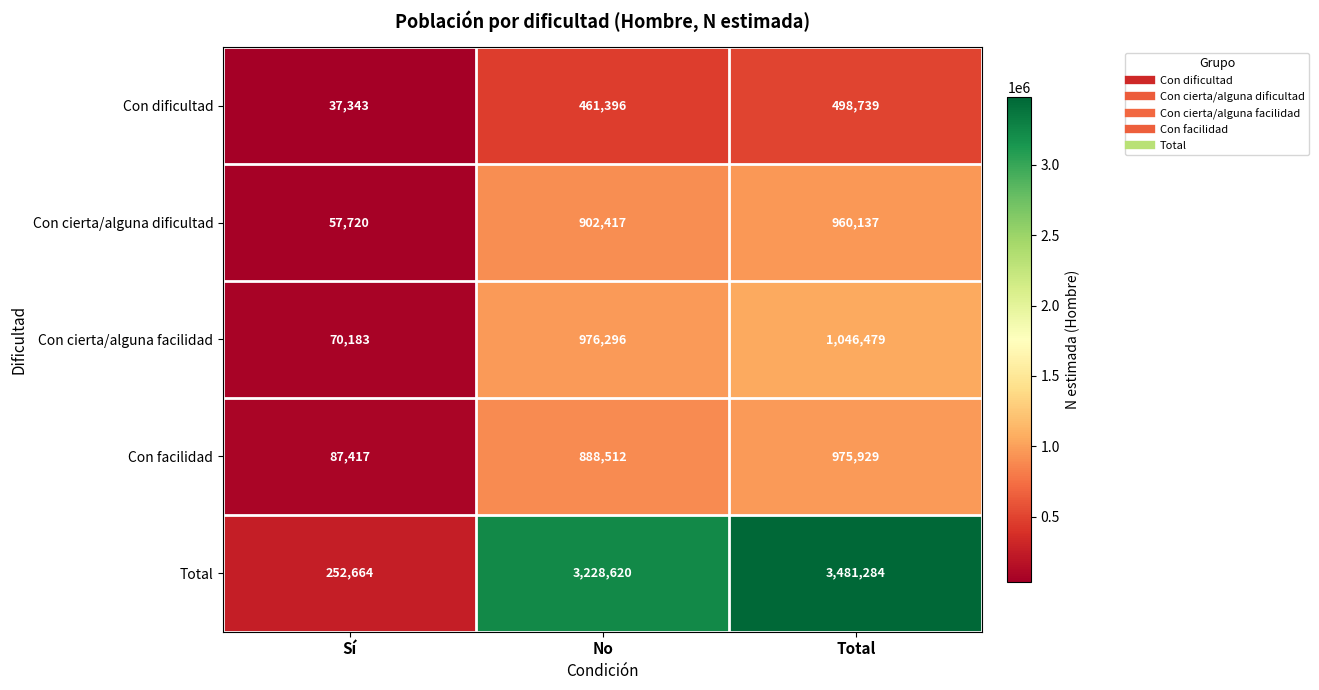

True or false: Con cierta/alguna facilidad has a value of 976296 at No.

True